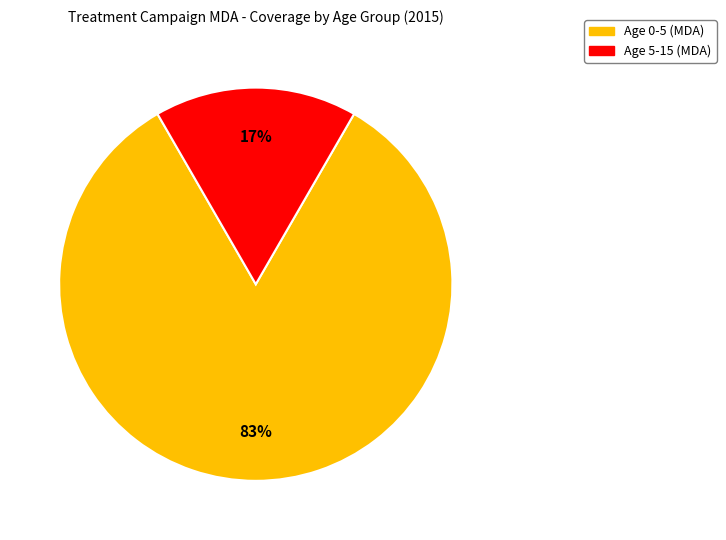

How many slices are in this pie chart?

2